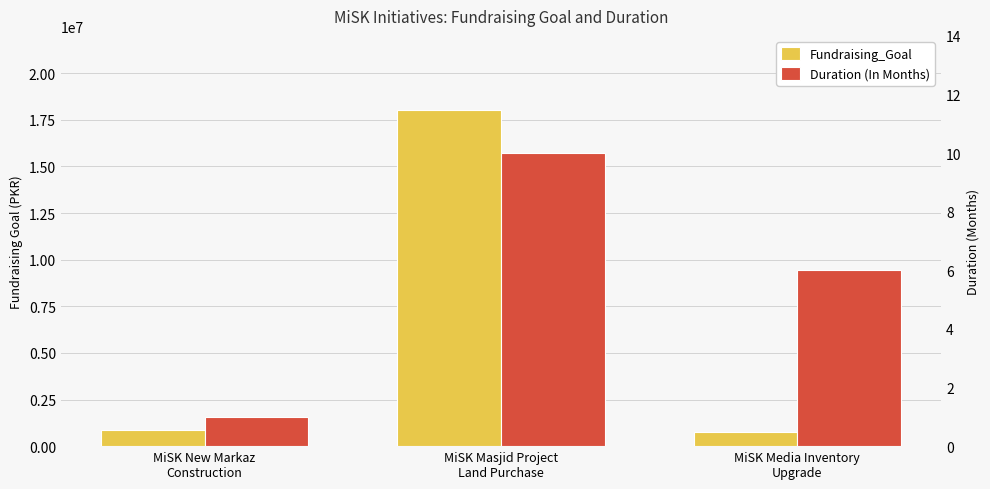

What is the value of the Duration (In Months) bar at the 3rd from the left?

6